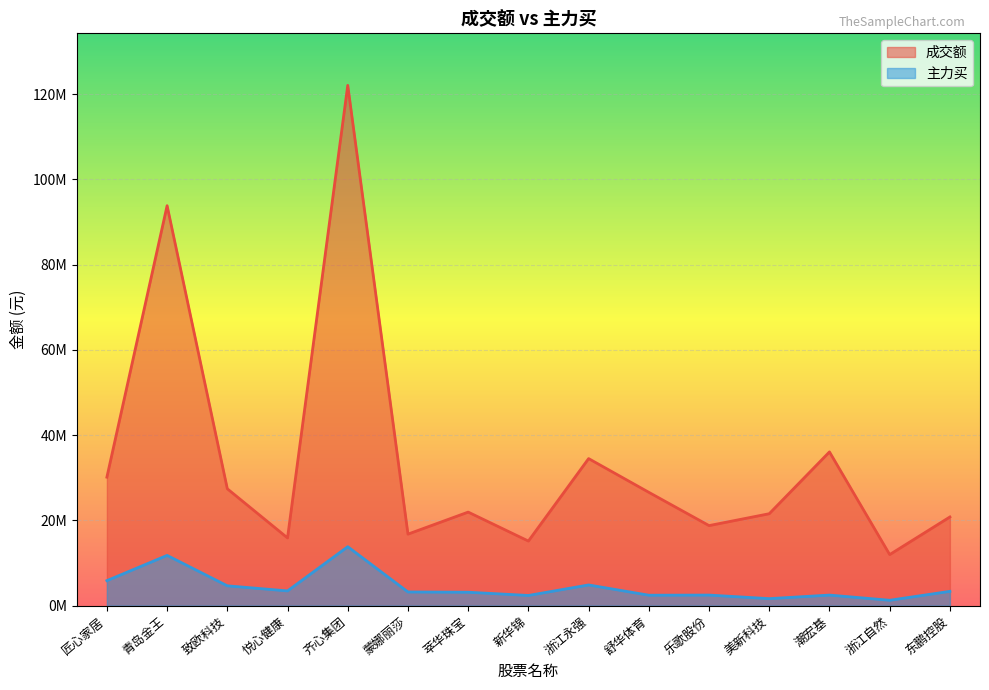

What is the average value of the 成交额 series?

34224318